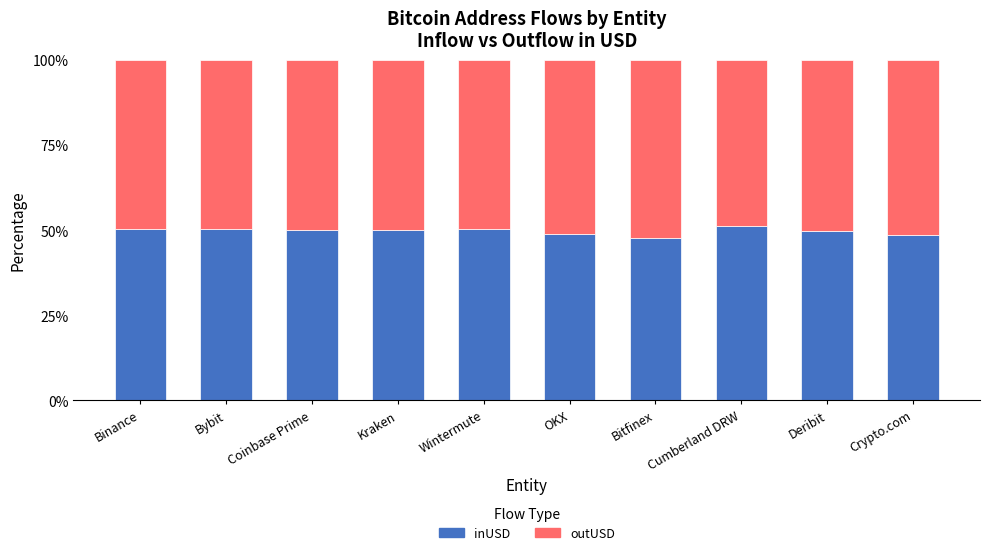

How many bars are there in total?

10